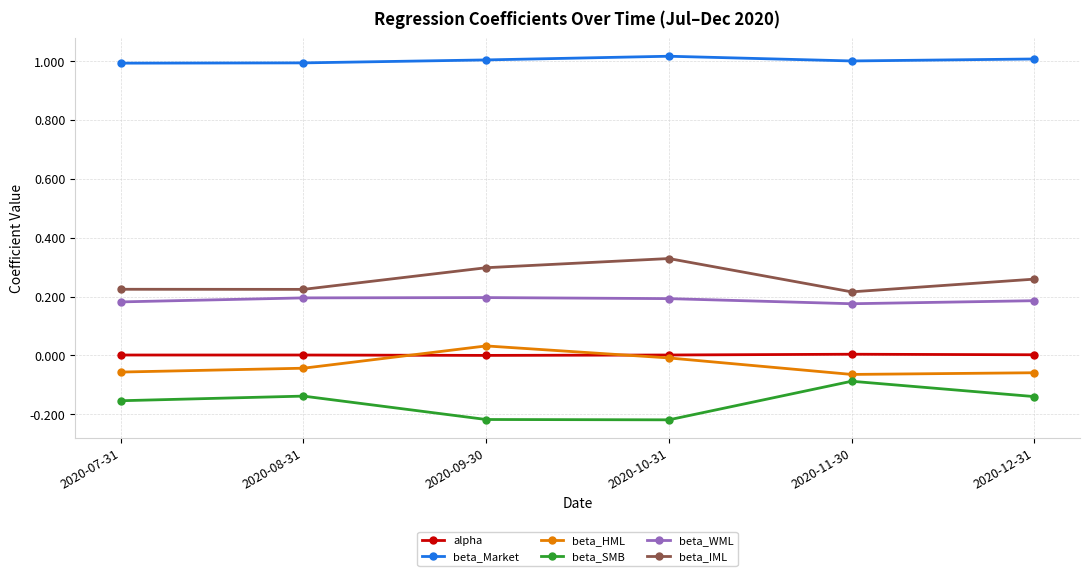

The value of beta_IML at 2020-07-31 is 0.0. True or false?

False